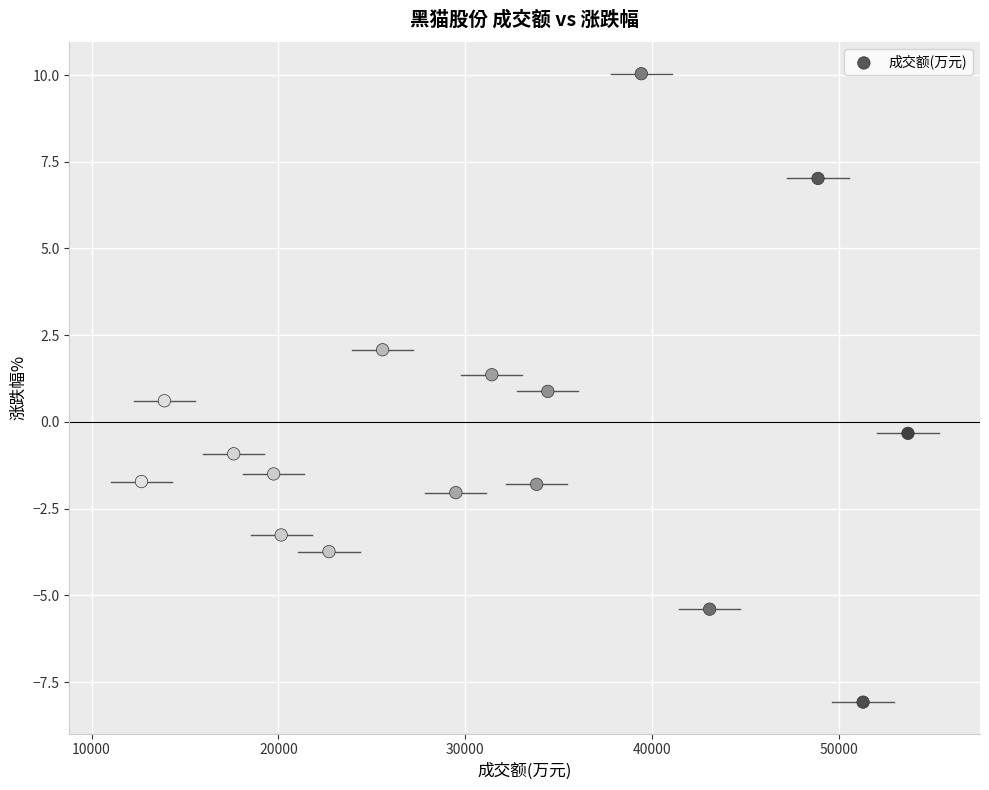

What is the range of Y values (max minus min)?

18.1